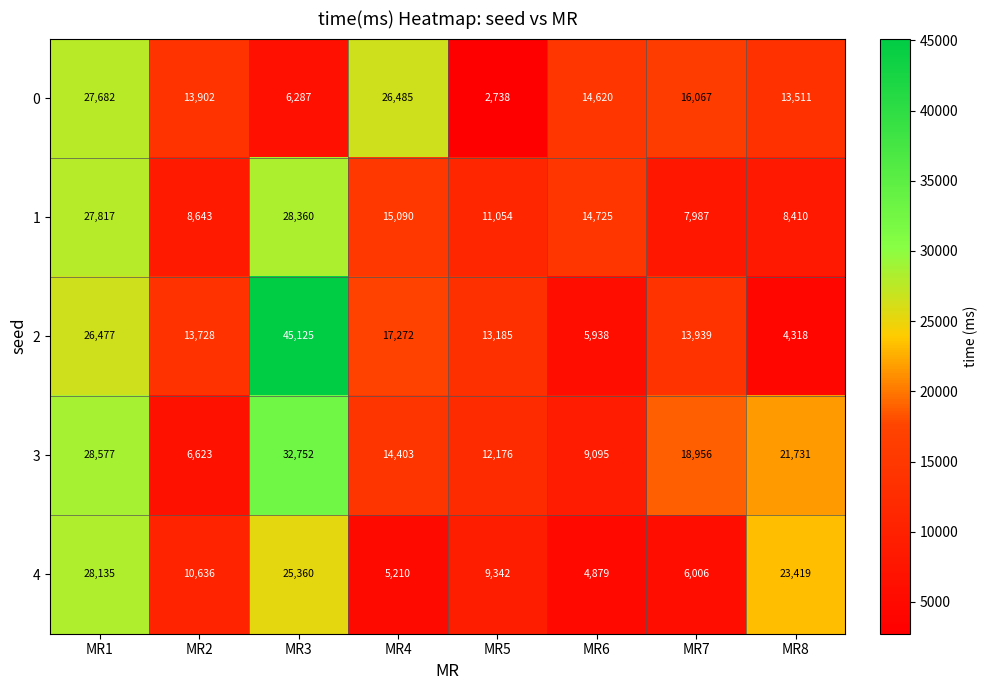

What is the maximum value for 2?

45125